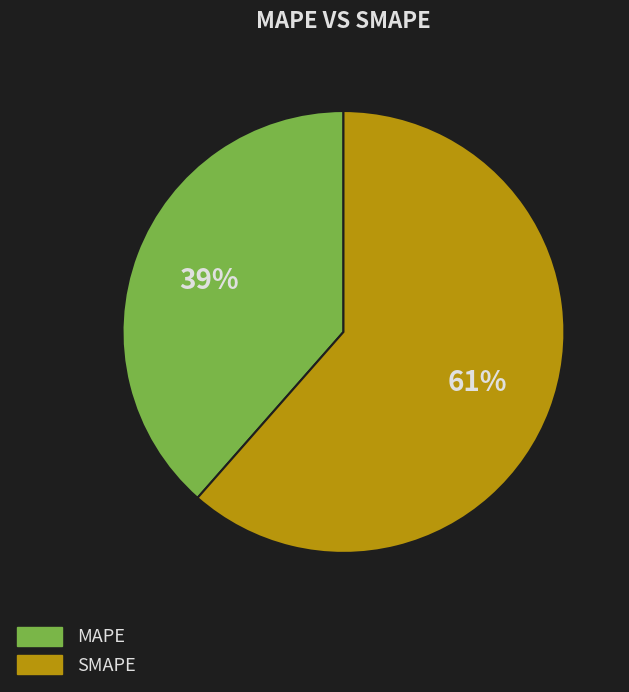

What percentage is the SMAPE slice, to the nearest percent?

61%